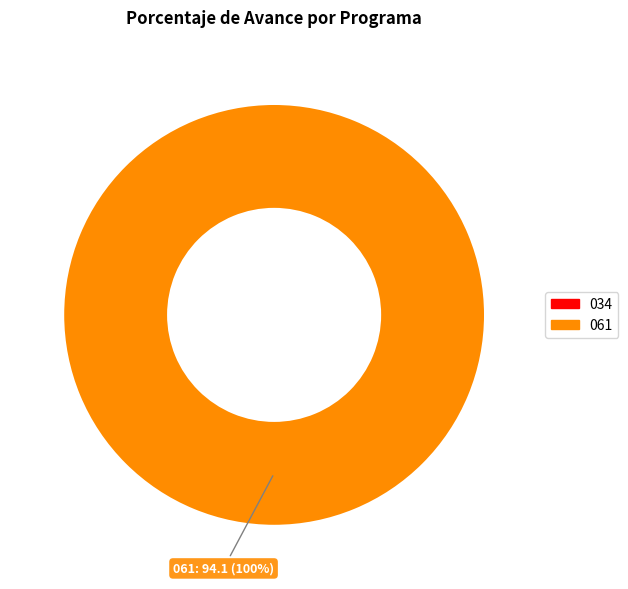

Does any single category account for the majority?

Yes